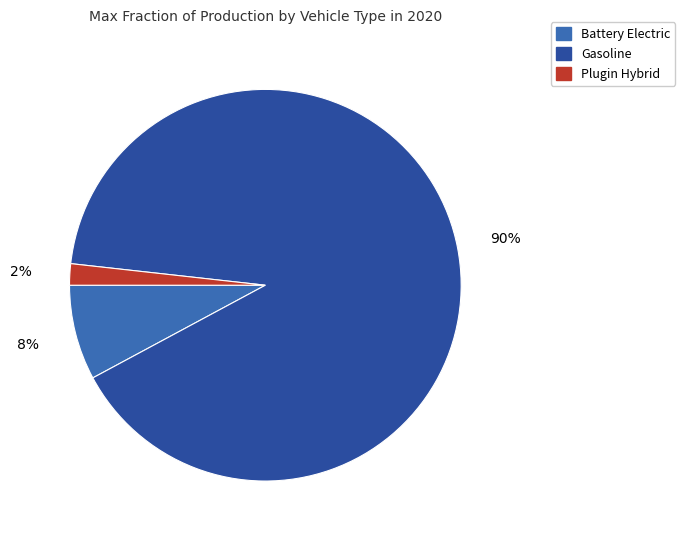

To the nearest percent, what is the average slice percentage?

33%